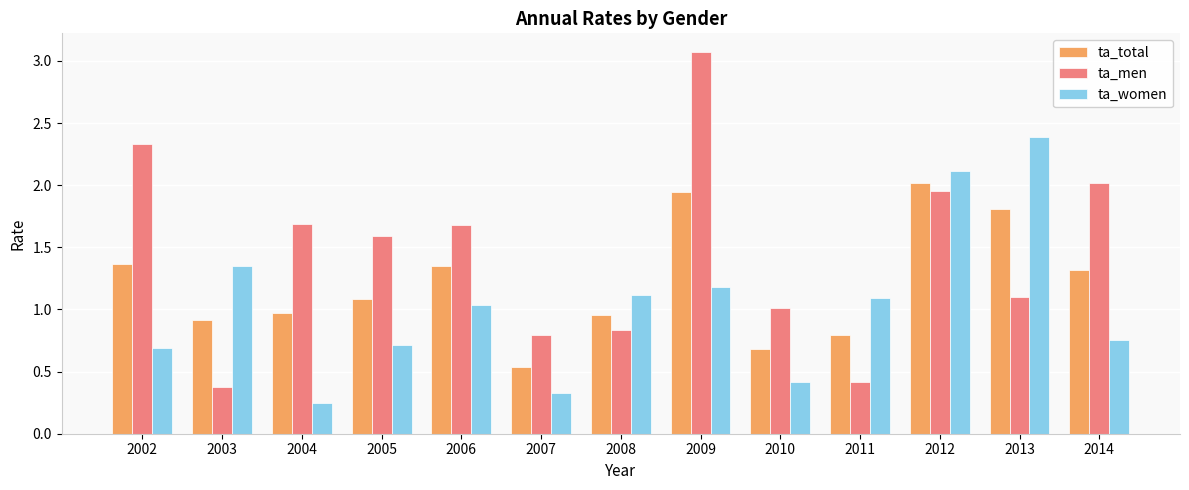

Which label corresponds to the largest value in the chart?

2009